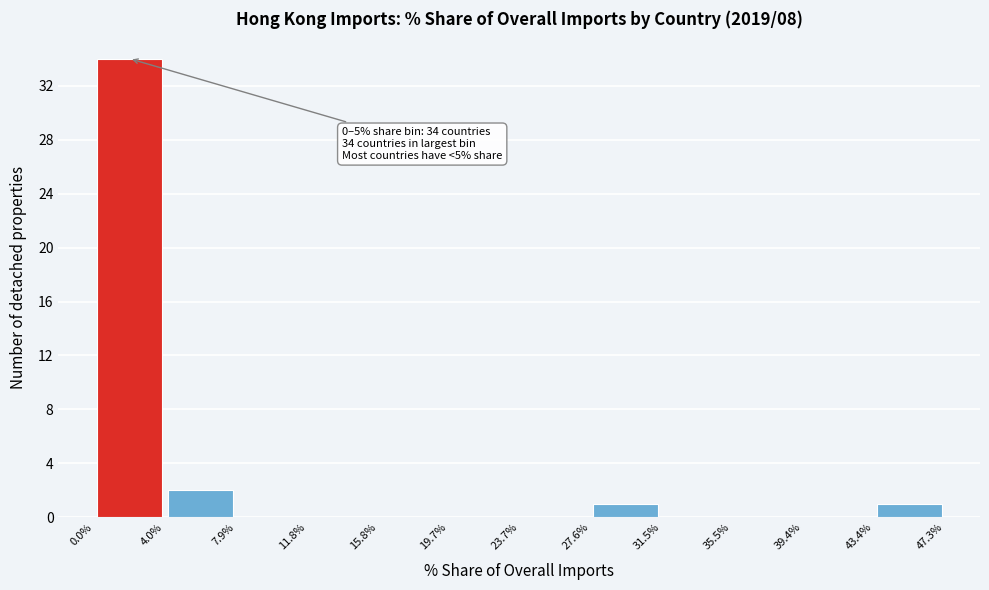

Over which range of the x-axis is the bar tallest?

0.0% to 4.0%